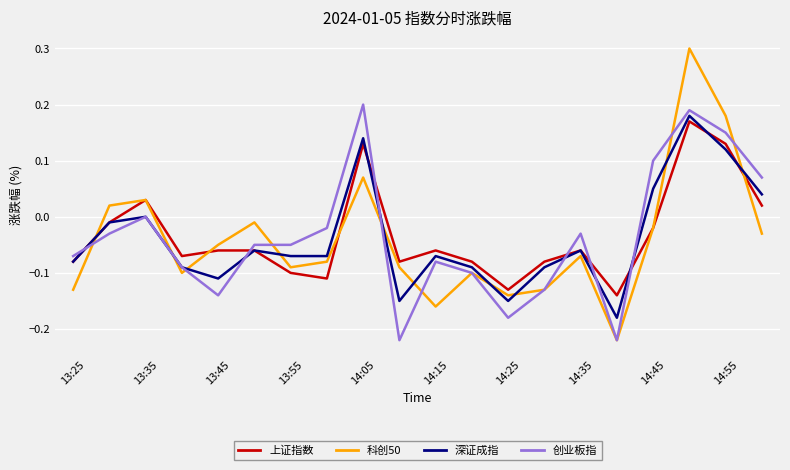

Which series has the largest range (max minus min)?

科创50